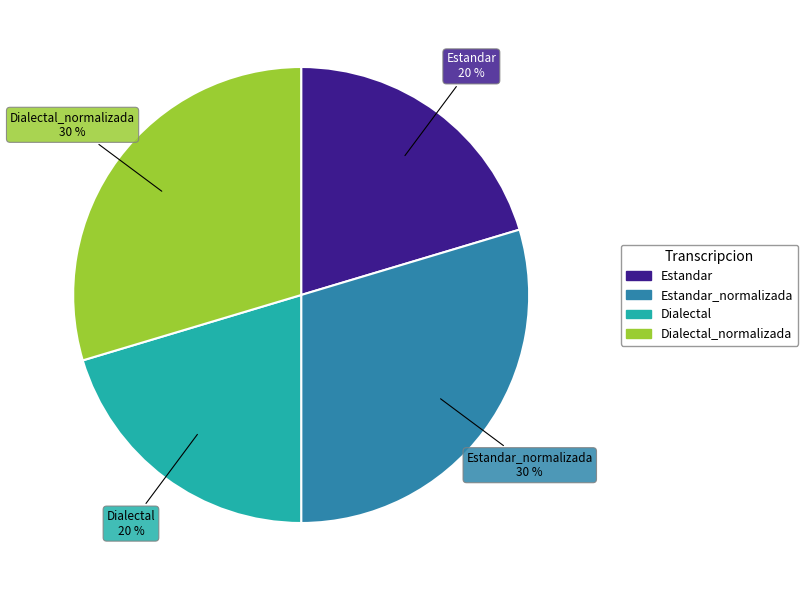

How many segments does this pie chart have?

4